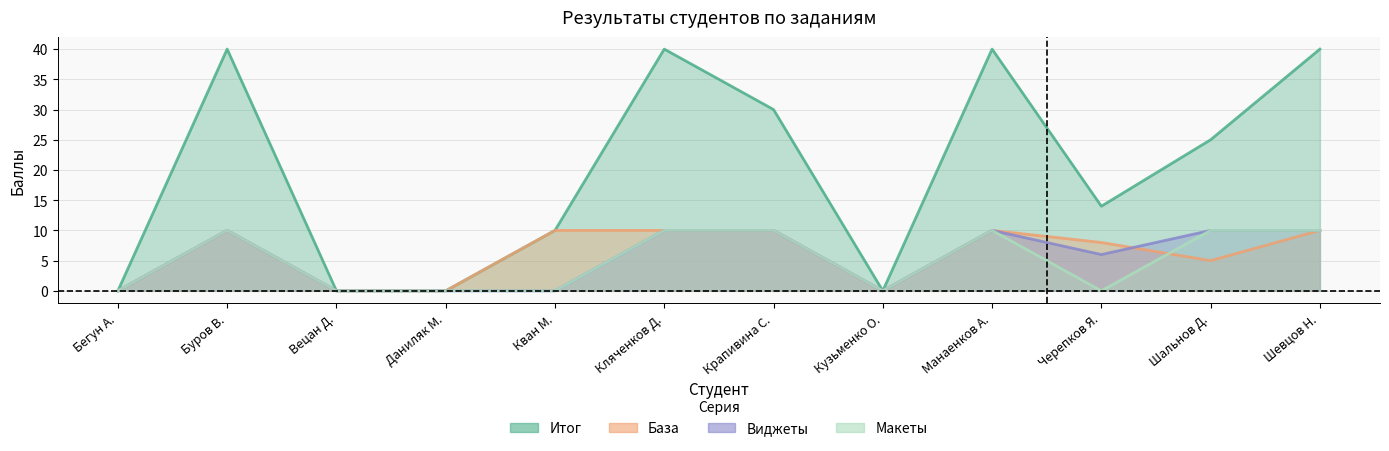

How many lines are shown in the chart?

4